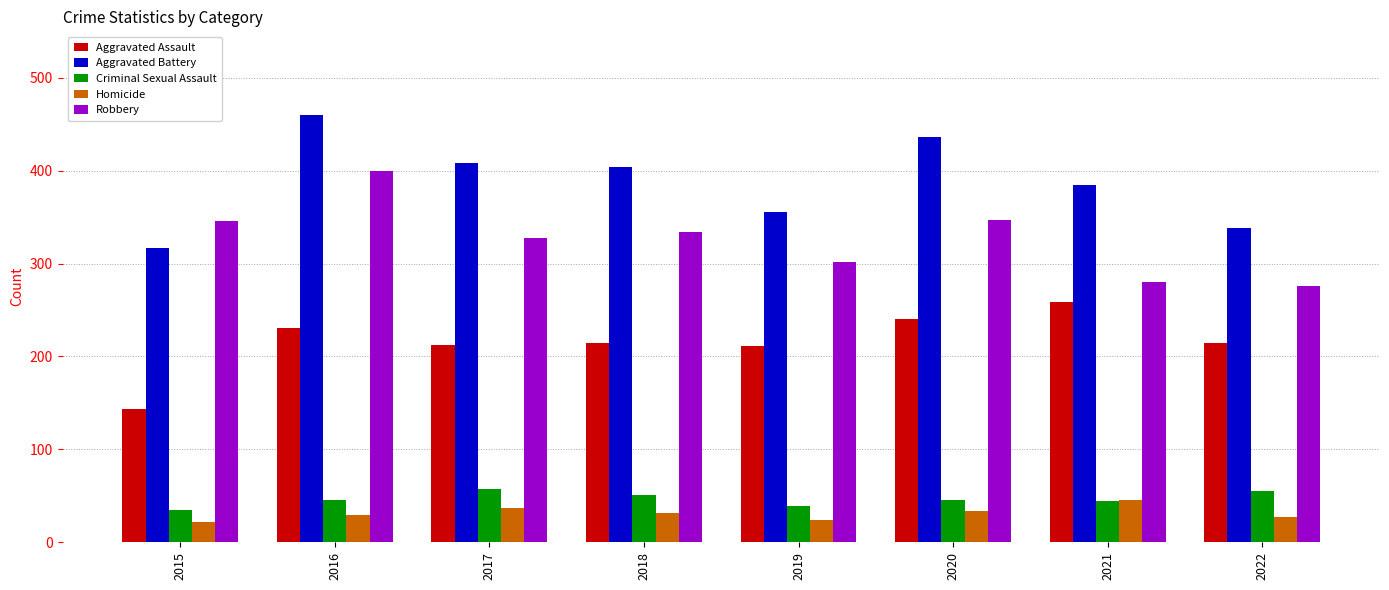

What are all the series names shown in the legend?

Aggravated Assault, Aggravated Battery, Criminal Sexual Assault, Homicide, Robbery